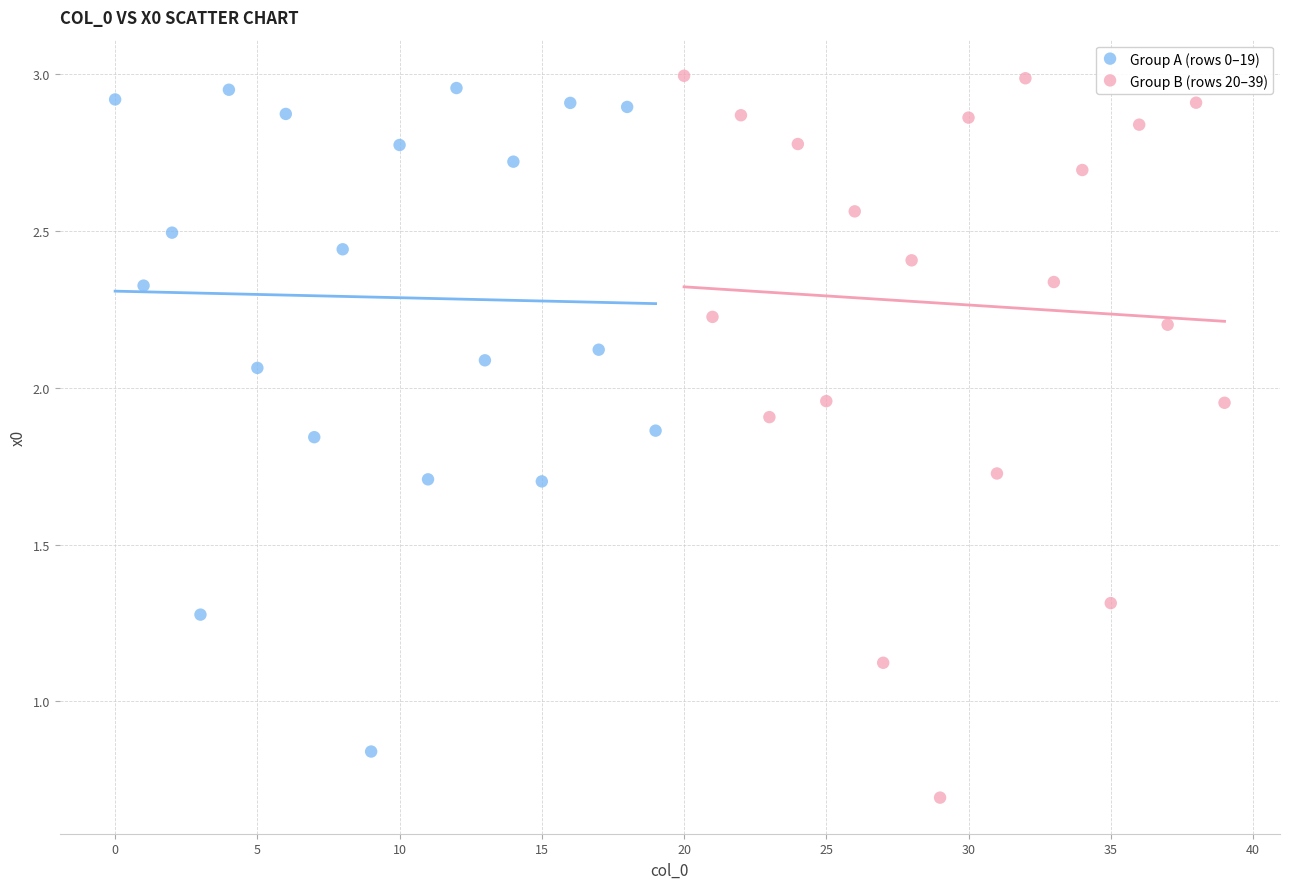

Which series contains the lowest Y value?

Group B (rows 20–39)